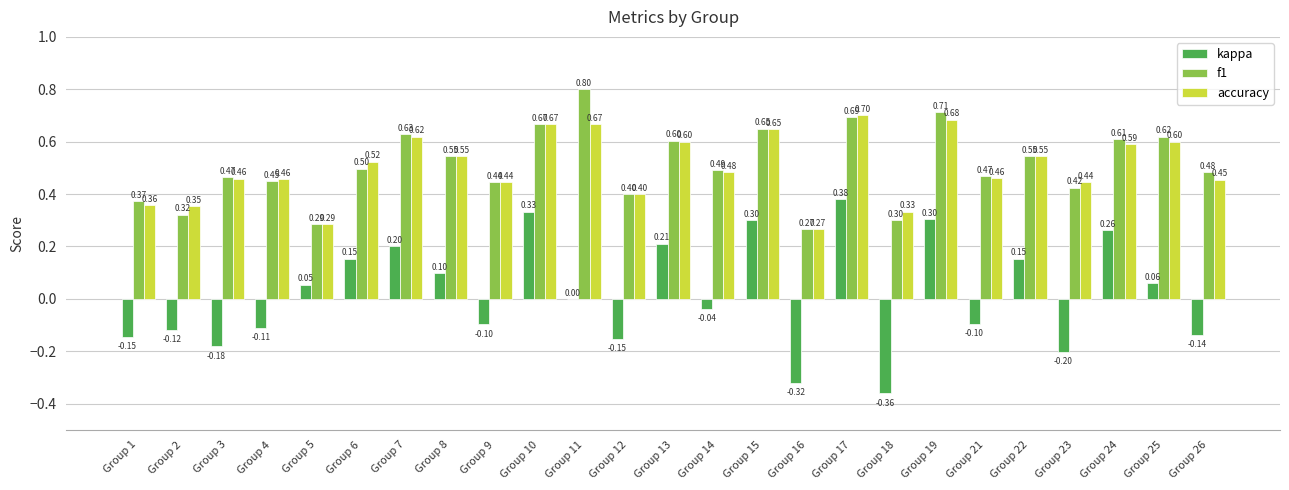

Between Group 9 and Group 12, which series saw the biggest shift?

kappa